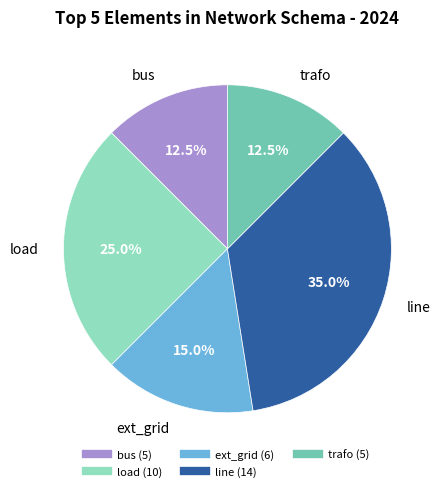

Which slice is the largest?

line